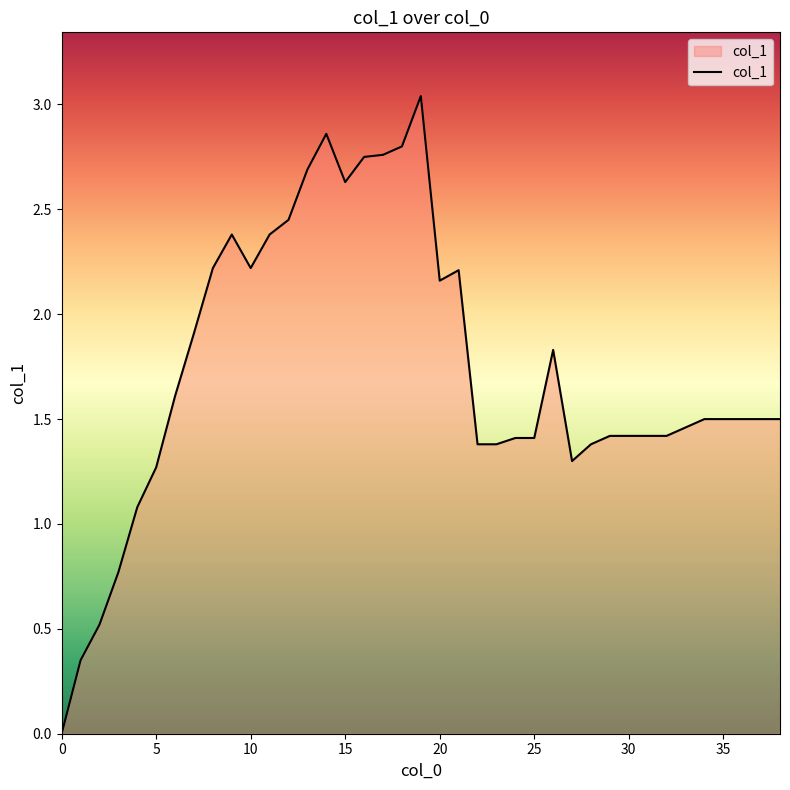

How many lines are shown in the chart?

1